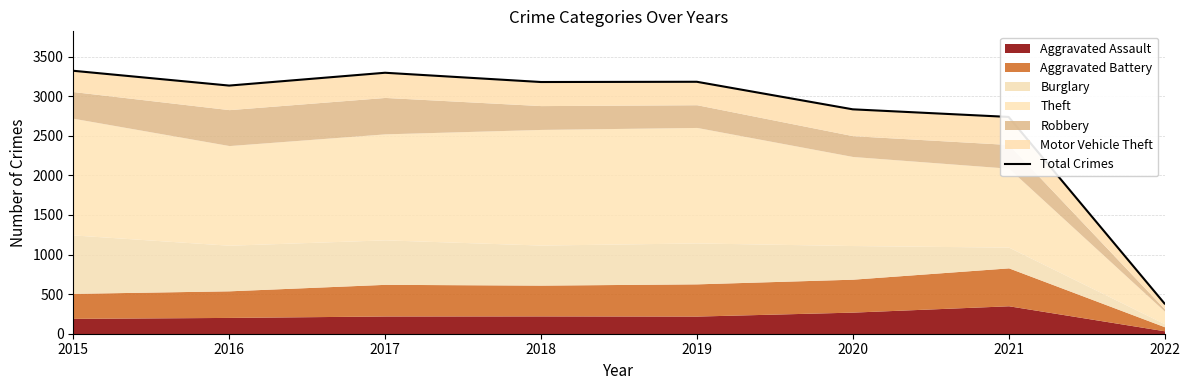

Where is the data nearest to the value 1852?

2021